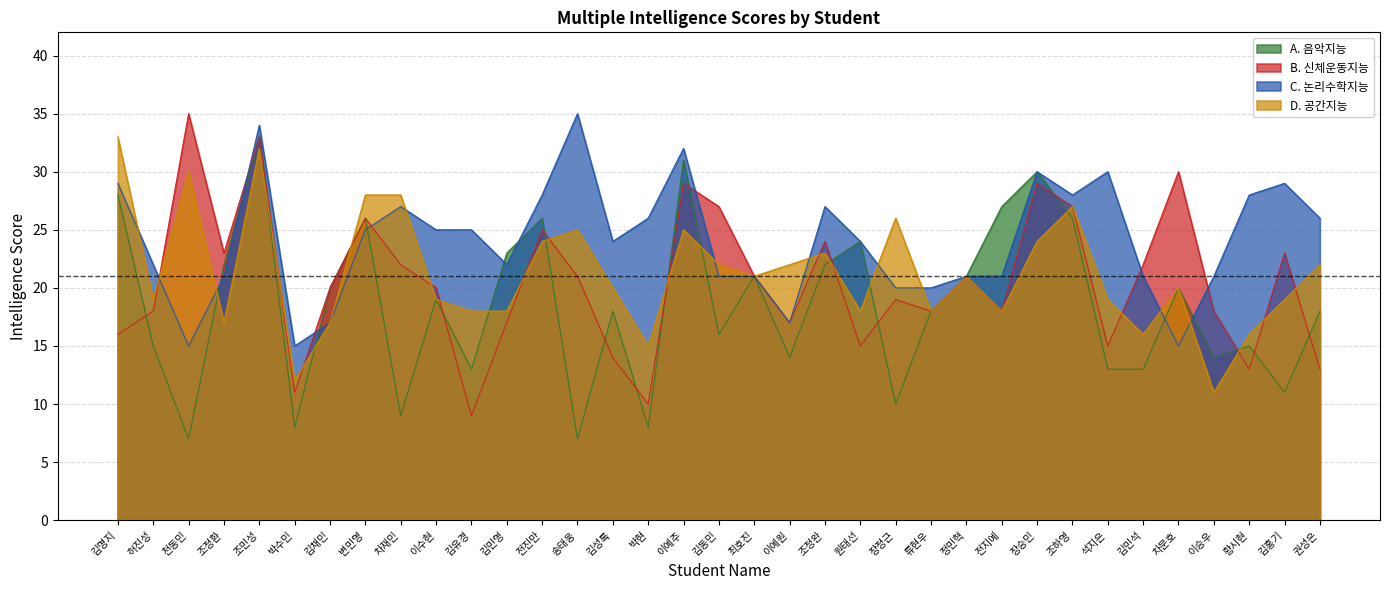

How many values in the D. 공간지능 series exceed 20?

17